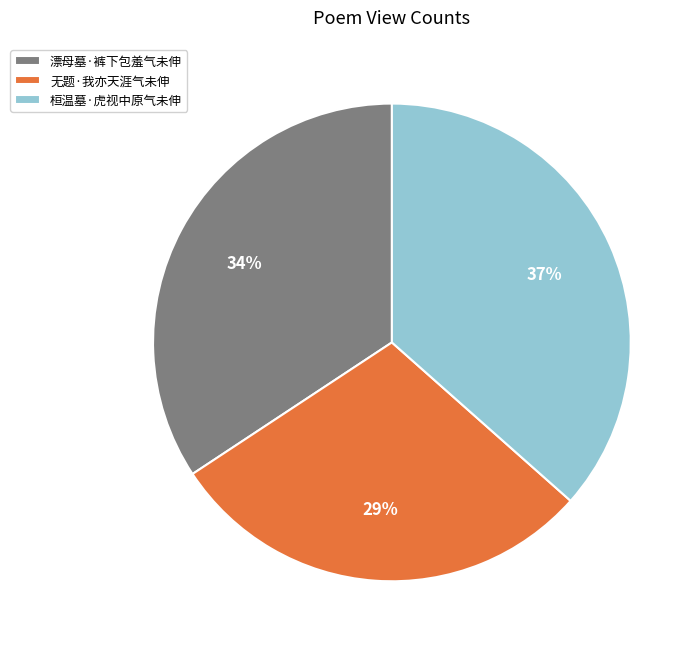

How many slices are in this pie chart?

3